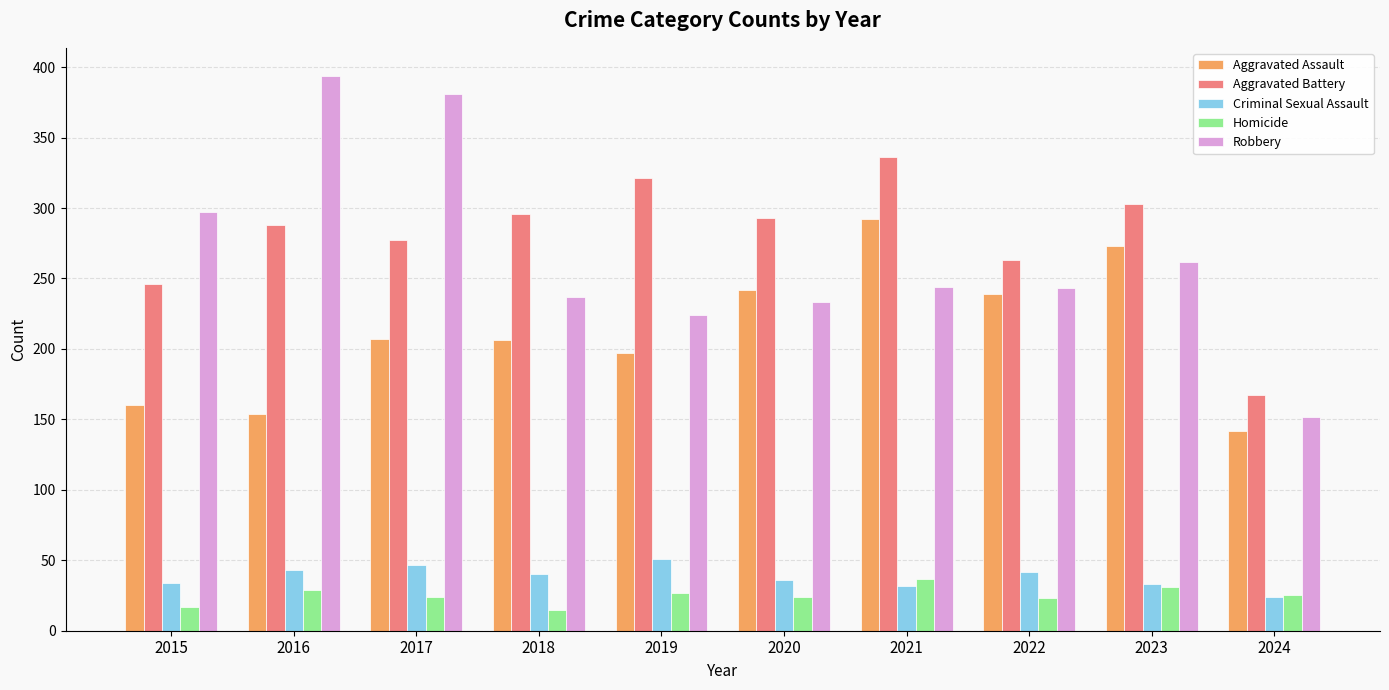

True or false: Homicide has a value of 12 at 2023.

False